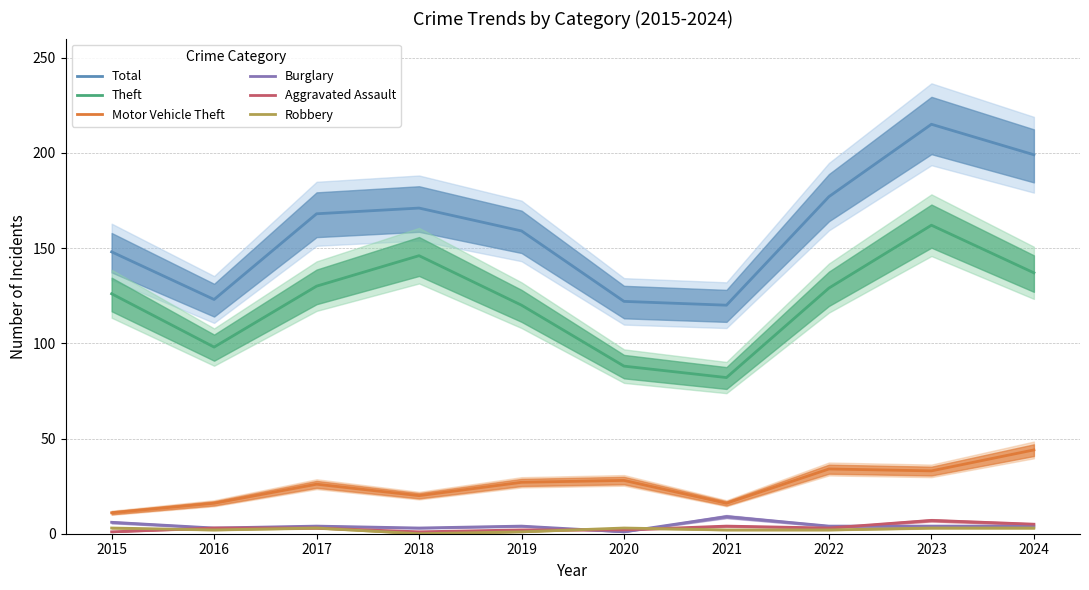

How many series are shown in this chart?

6